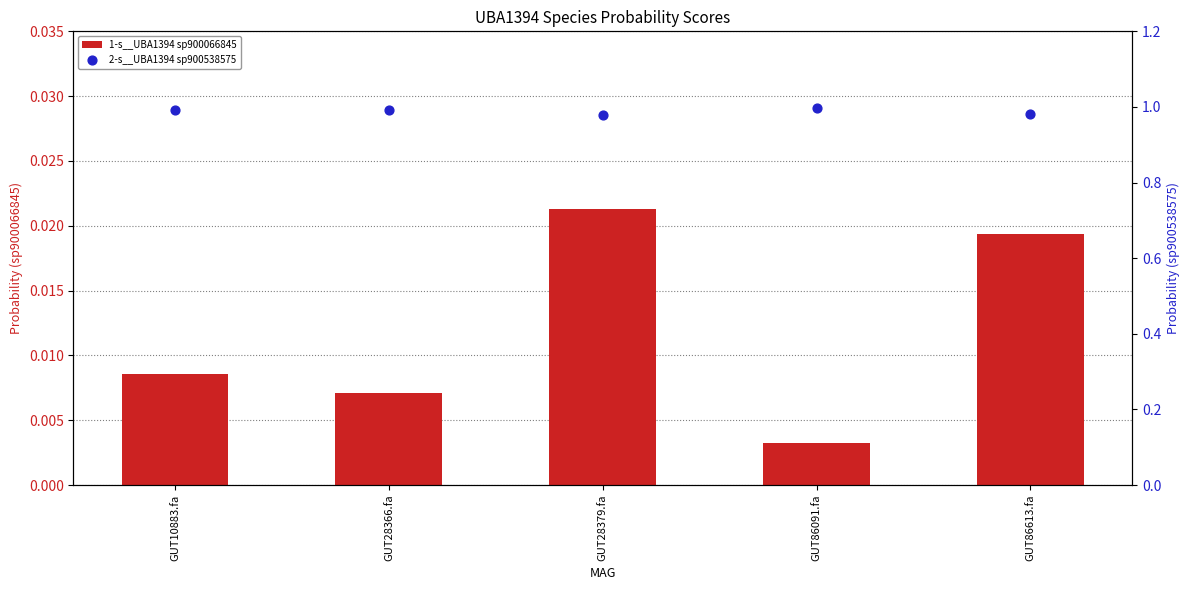

Which series has the largest total across all categories?

2-s__UBA1394 sp900538575